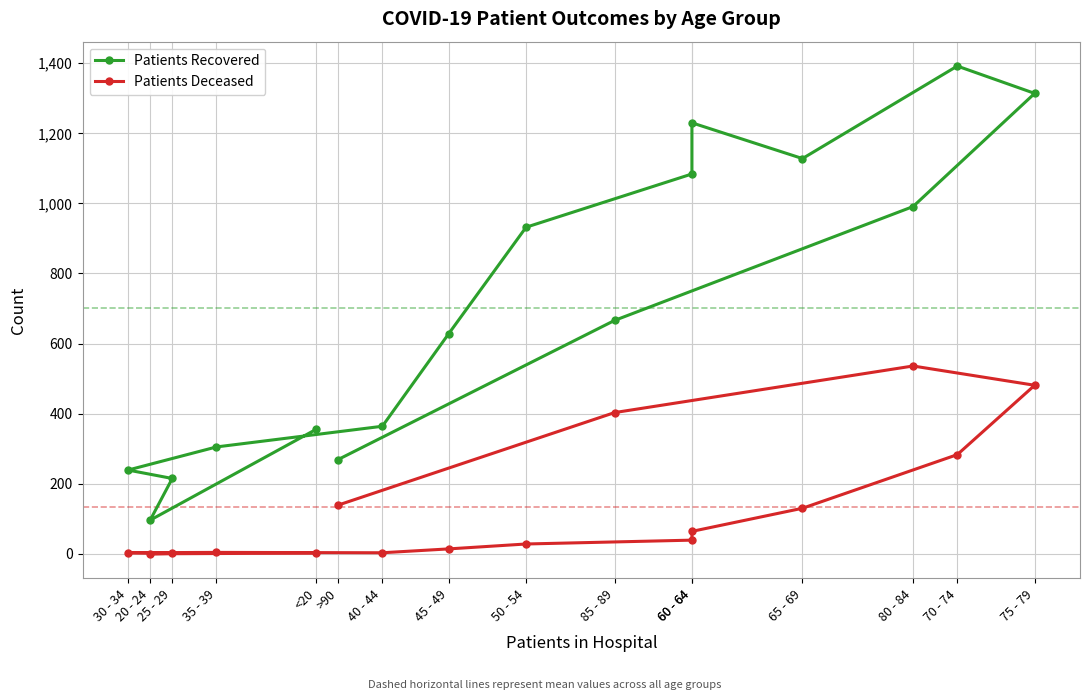

Reading left to right, list all the values displayed in this chart.

Patients Recovered: 355	96	215	239	305	364	628	932	1084	1230	1128	1392	1314	991	666	269
Patients Deceased: 2	0	1	3	4	3	14	28	39	64	130	283	481	536	403	139